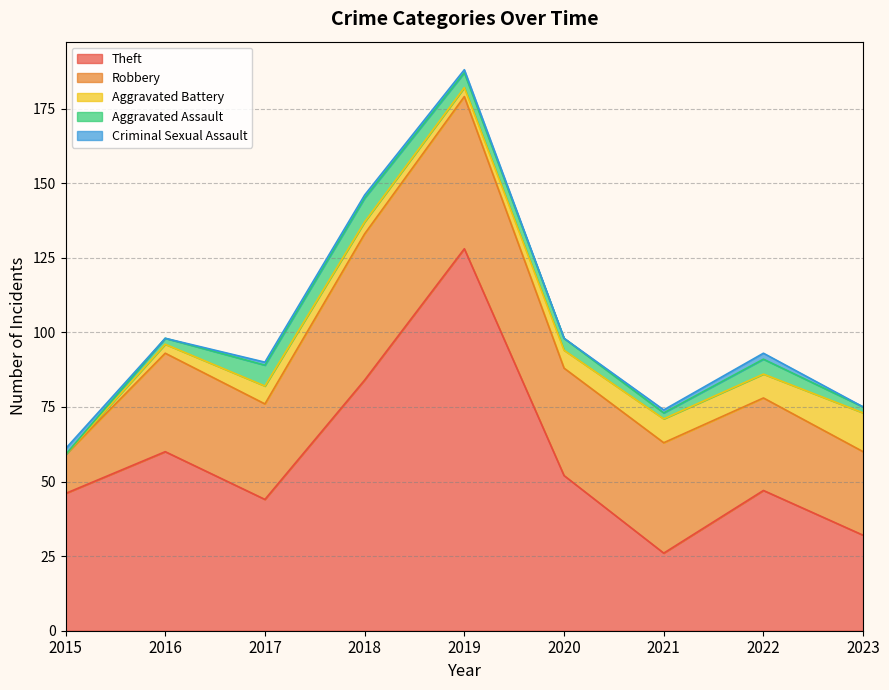

Where is the first local minimum for Criminal Sexual Assault?

2016